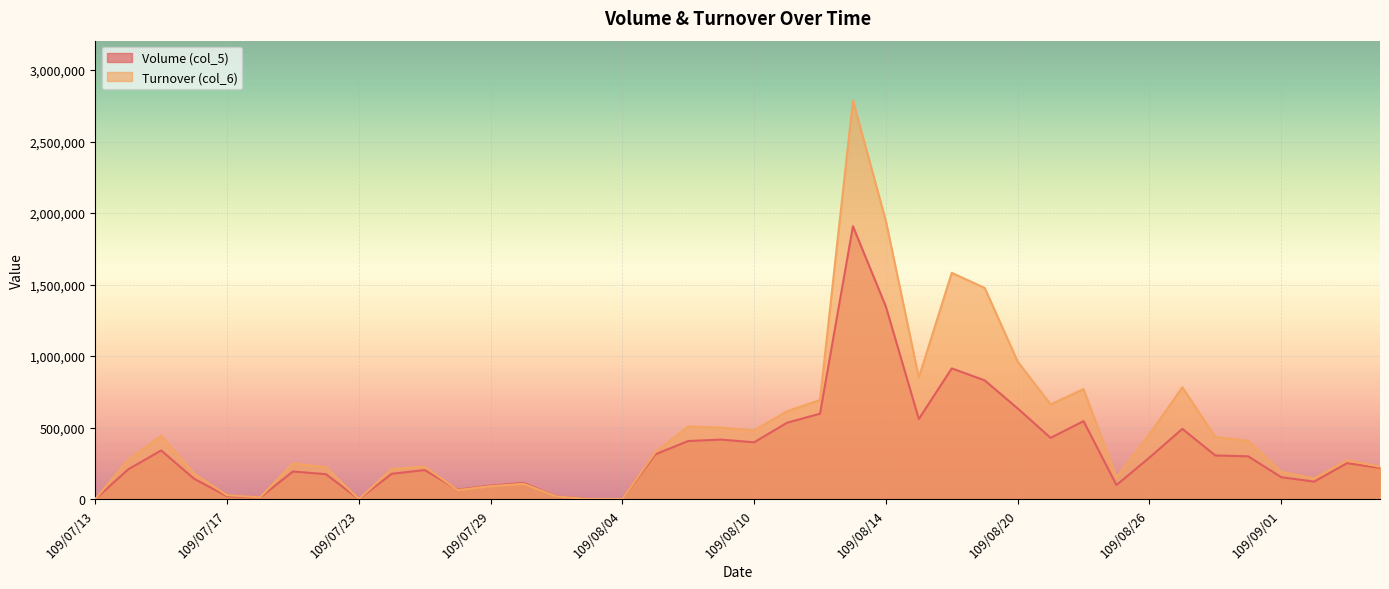

What is the sum of all Turnover (col_6) values?

19334410